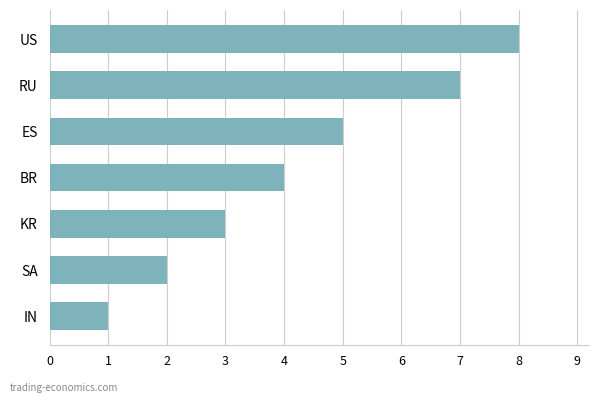

Reading top to bottom, extract all data points from this chart.

8	7	5	4	3	2	1